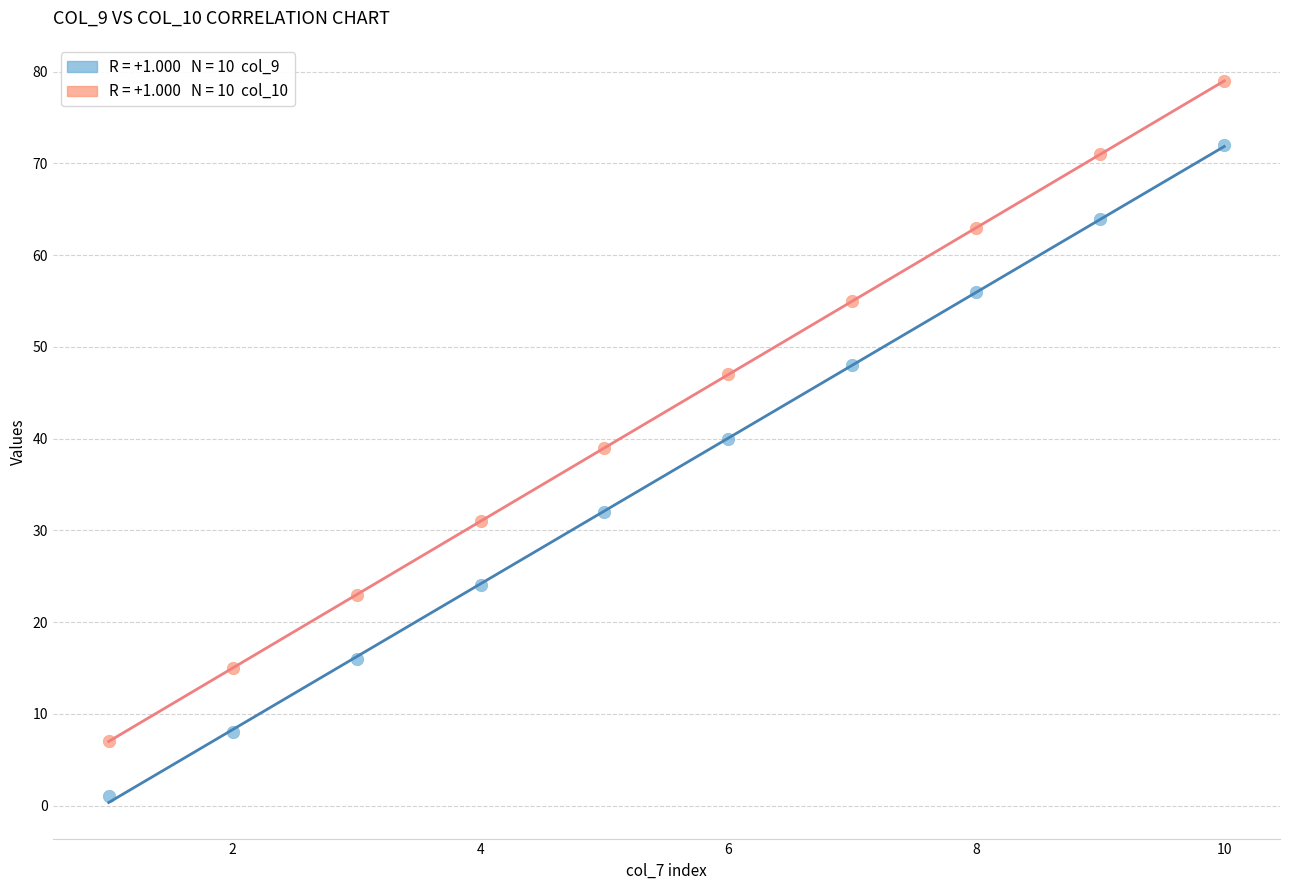

Across all data points, what is the range of X values (max minus min)?

9